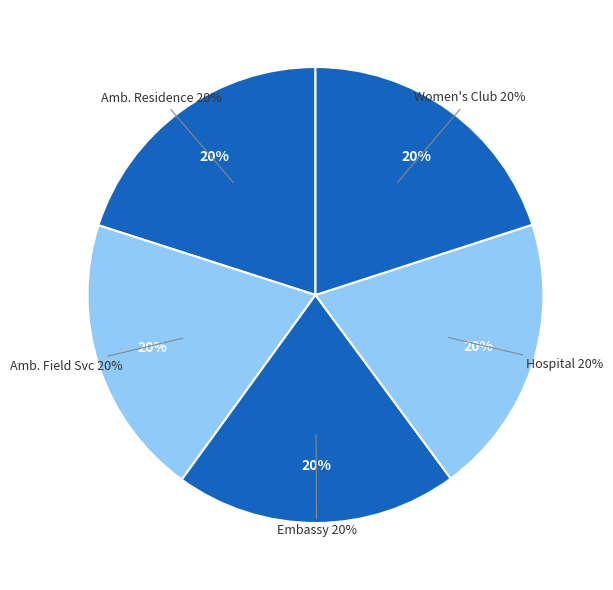

Combined, do American Hospital and American Embassy account for over 50%?

No